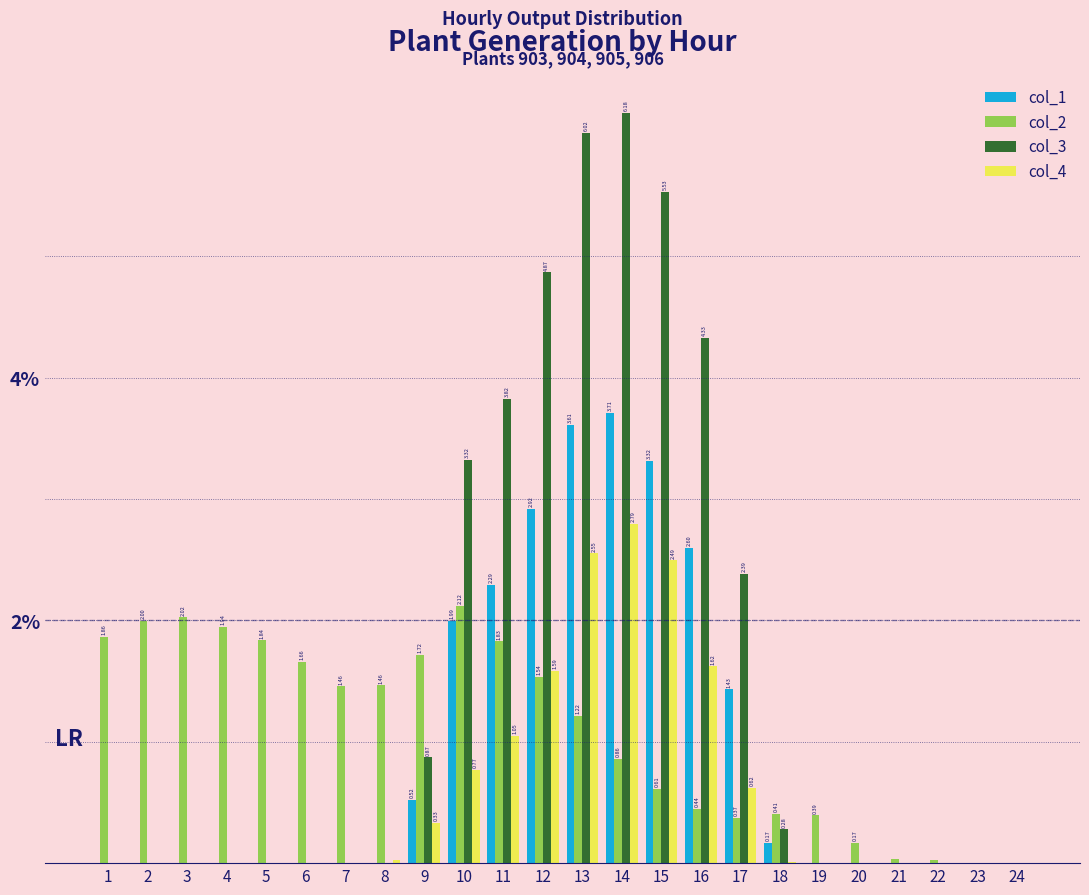

Which series changed the most between 19 and 24?

col_2